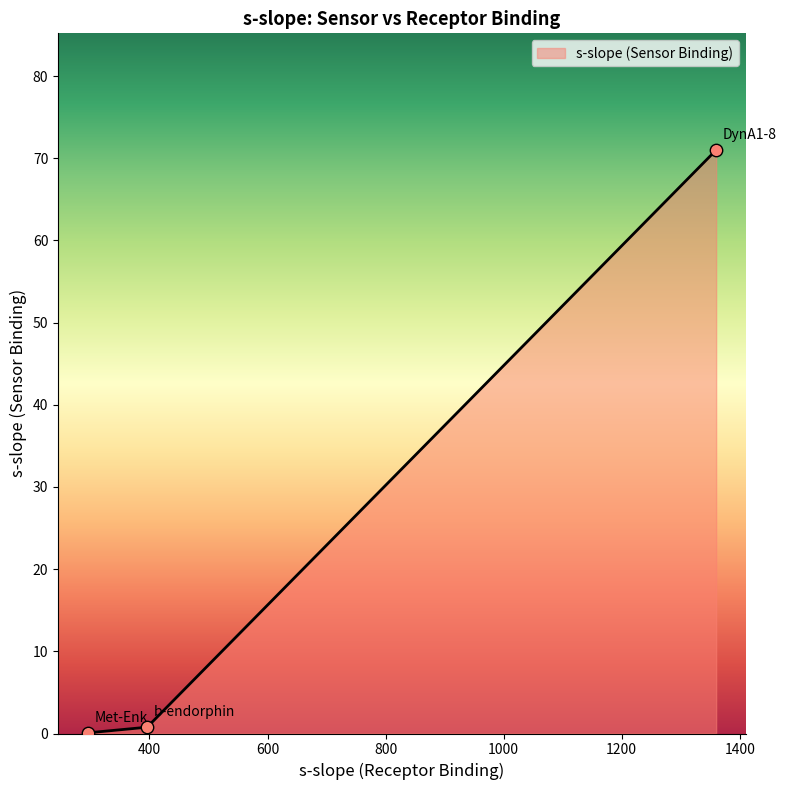

Which has a higher value, DynA1-8 or Met-Enk?

DynA1-8